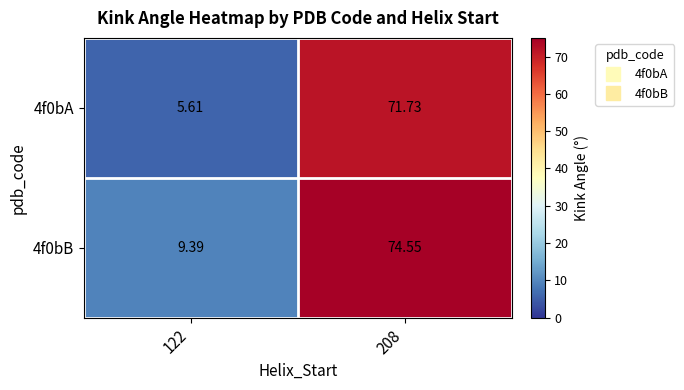

Which series has the largest total across all categories?

4f0bB